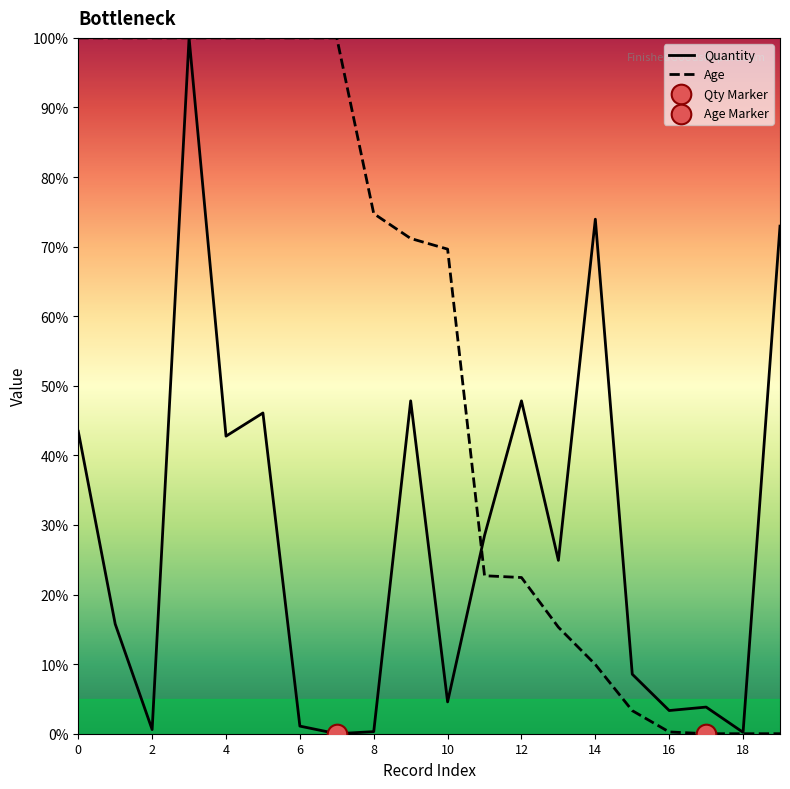

What is the greatest value displayed?

100.0